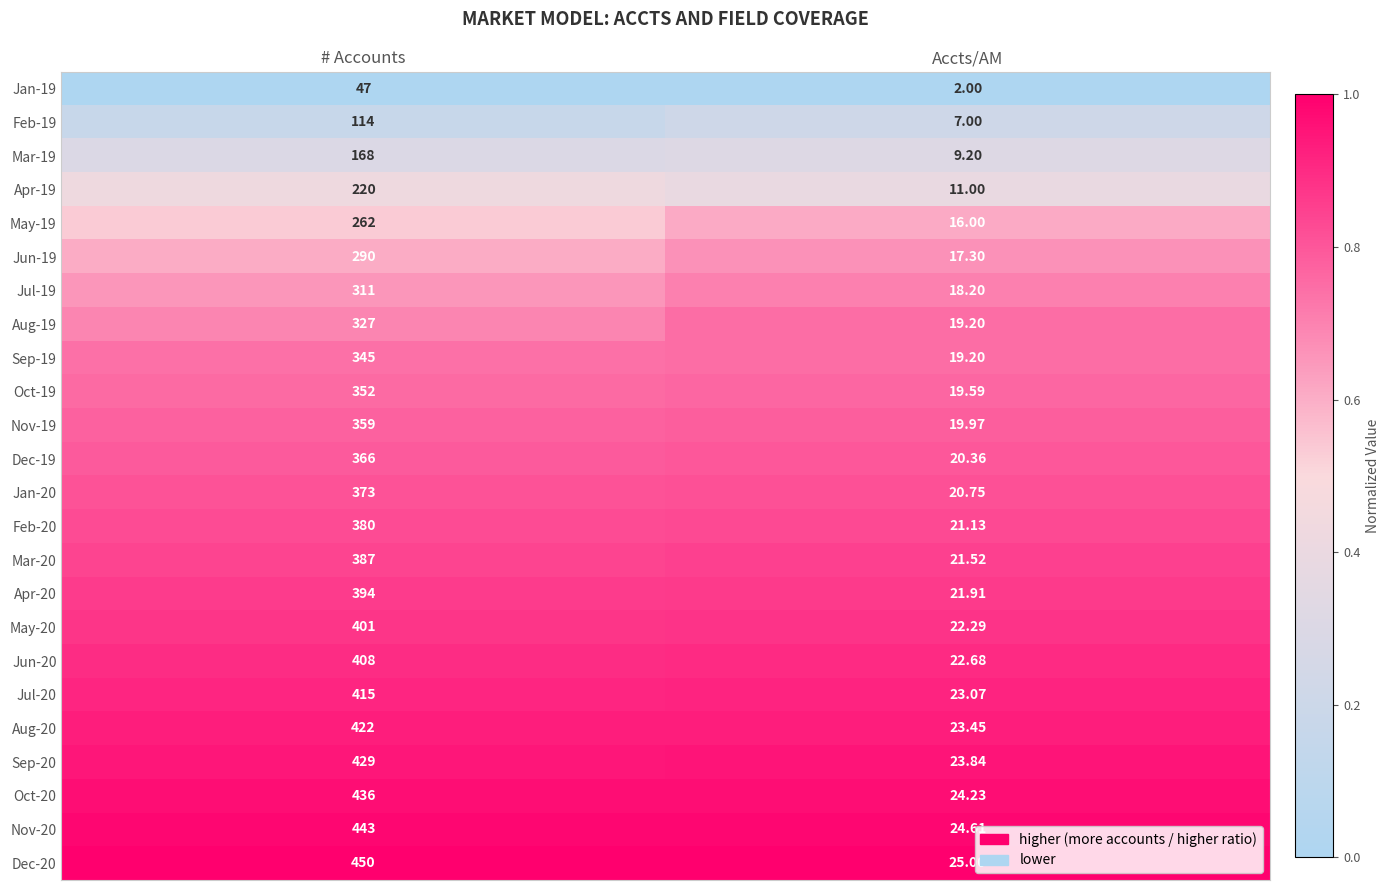

Which category has the highest value in the Nov-20 series?

# Accounts